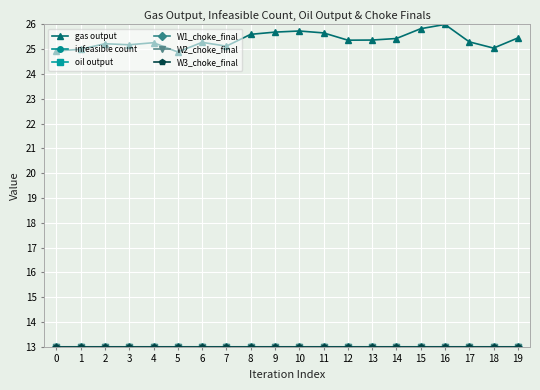

How many distinct data groups are displayed?

6